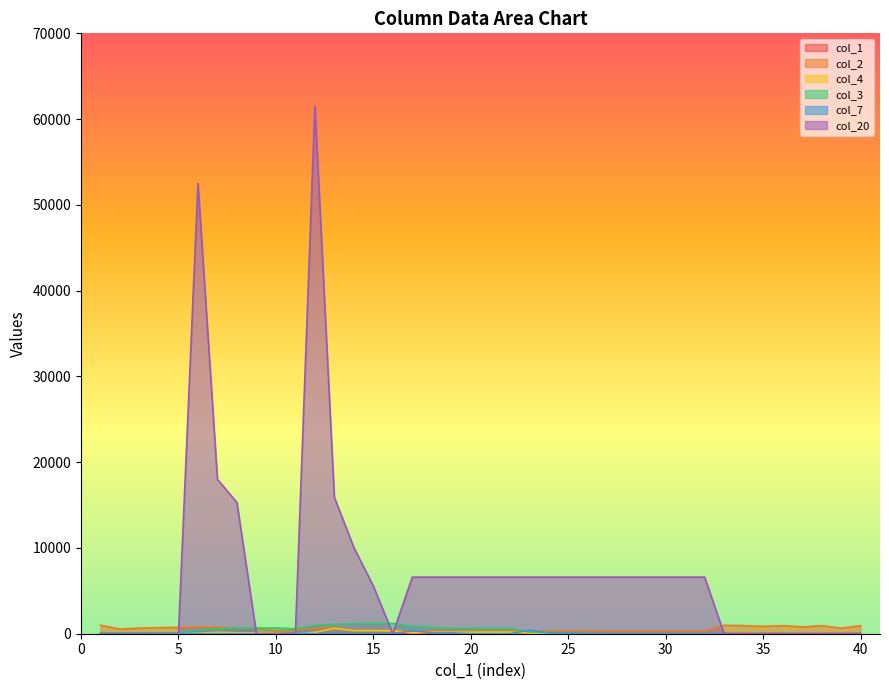

What are all the series names shown in the legend?

col_1, col_2, col_4, col_3, col_7, col_20